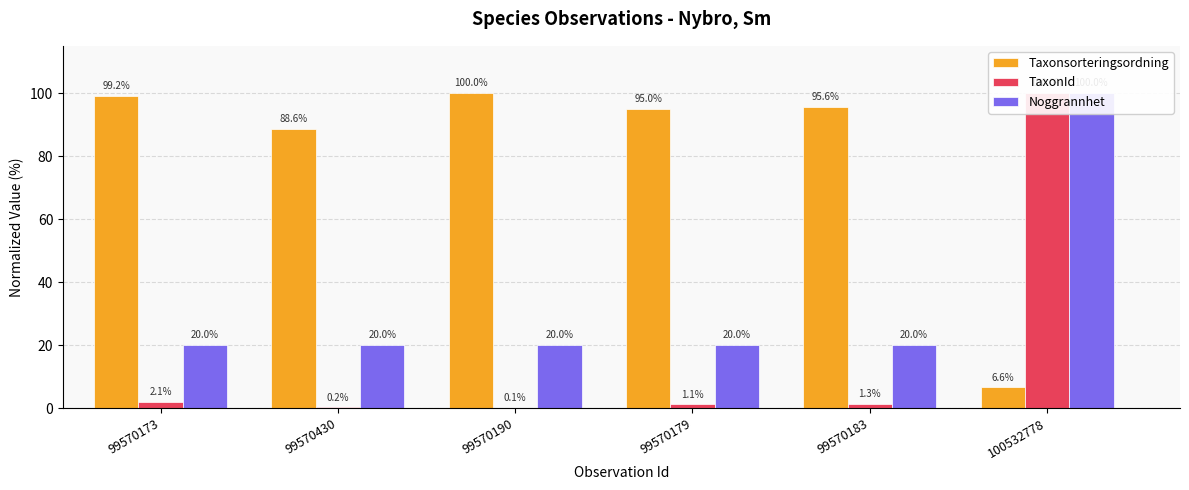

Reading right to left, what are all the values shown in this chart?

Taxonsorteringsordning: 100532778=6.6	99570183=95.6	99570179=95.0	99570190=100.0	99570430=88.6	99570173=99.2
TaxonId: 100532778=100.0	99570183=1.3	99570179=1.1	99570190=0.1	99570430=0.2	99570173=2.1
Noggrannhet: 100532778=100.0	99570183=20.0	99570179=20.0	99570190=20.0	99570430=20.0	99570173=20.0